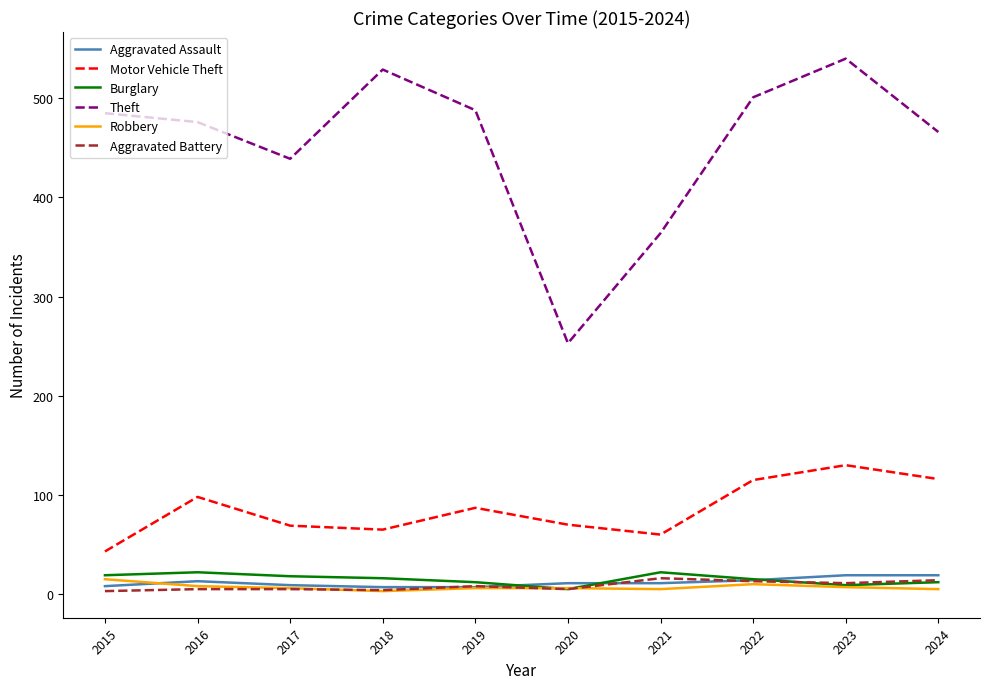

How many series are shown in this chart?

6